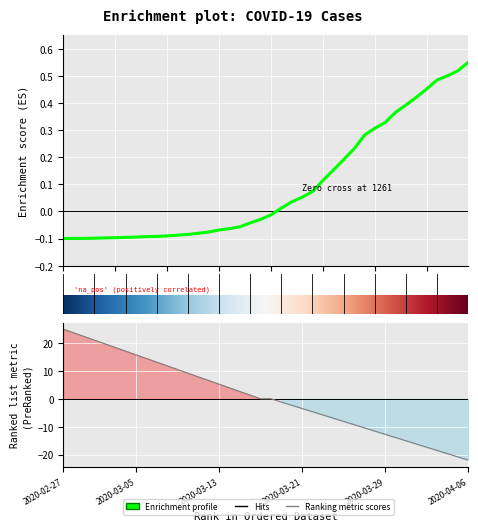

How many values exceed 0?

19